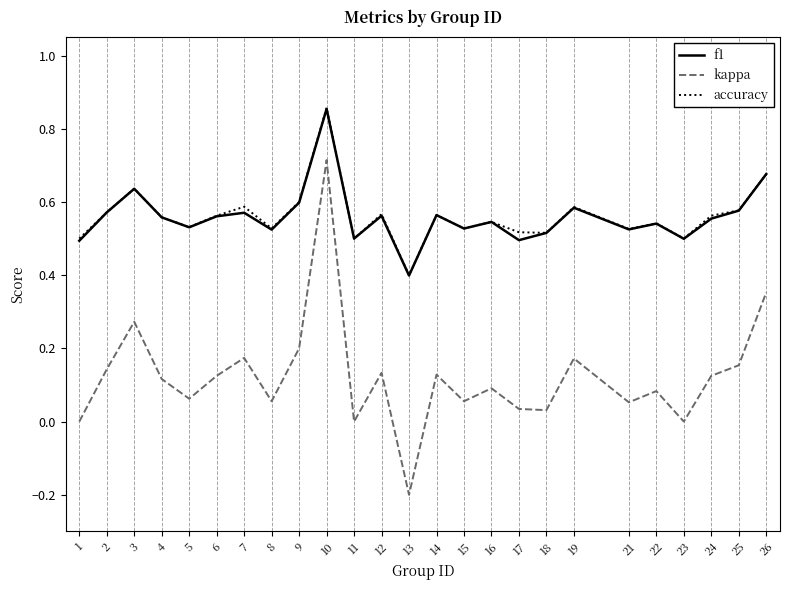

Which series changed the most between 8 and 14?

kappa